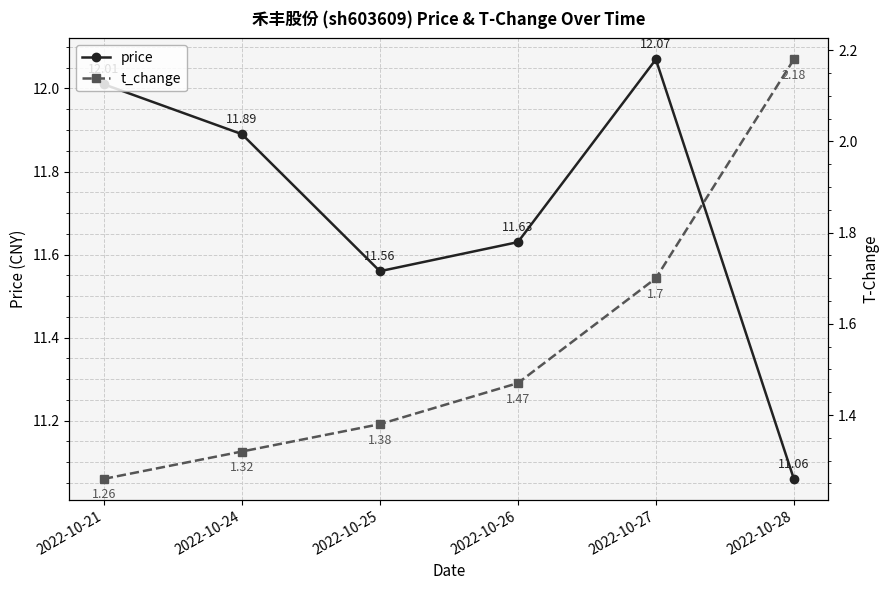

How many t_change values are between 1 and 2?

5